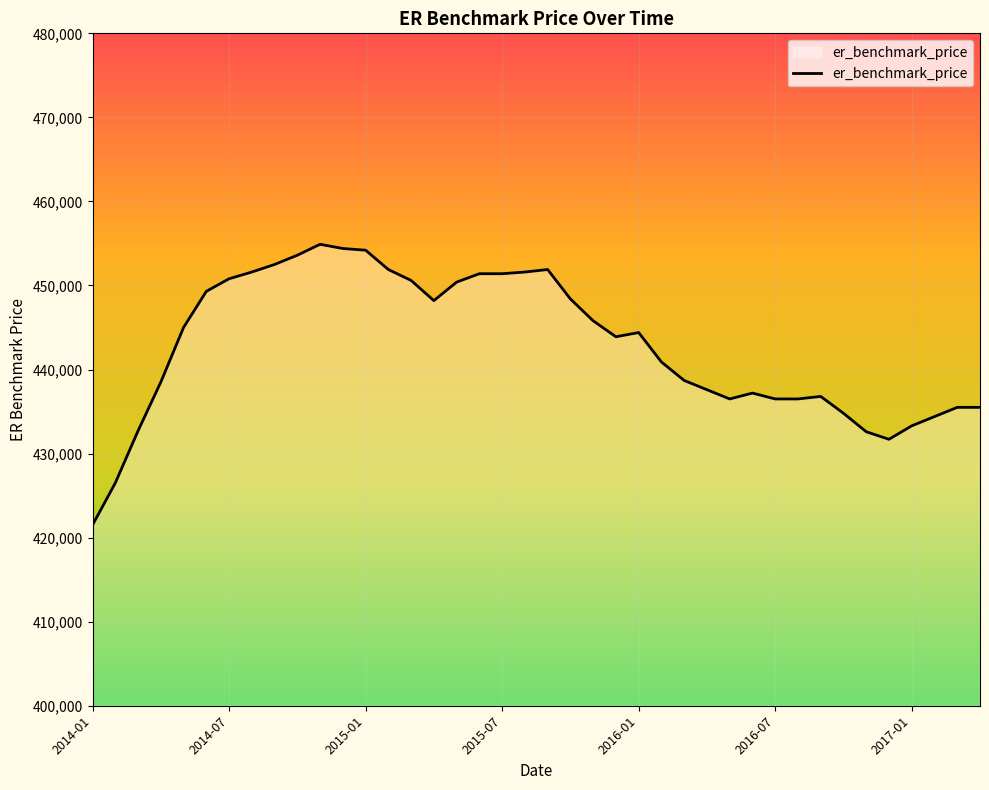

What is the difference between the maximum and minimum values?

33400